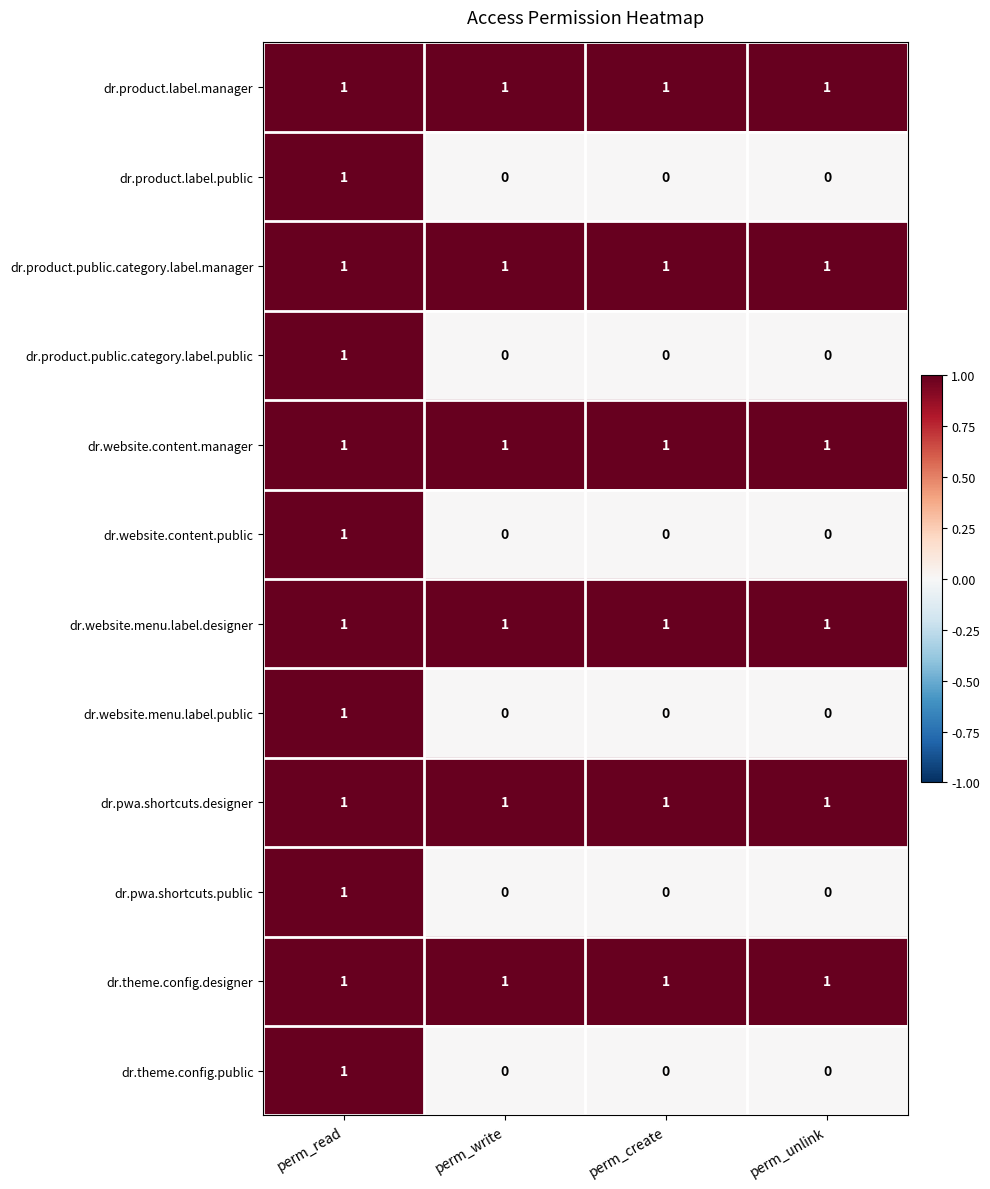

At how many categories does at least one series exceed 0?

4